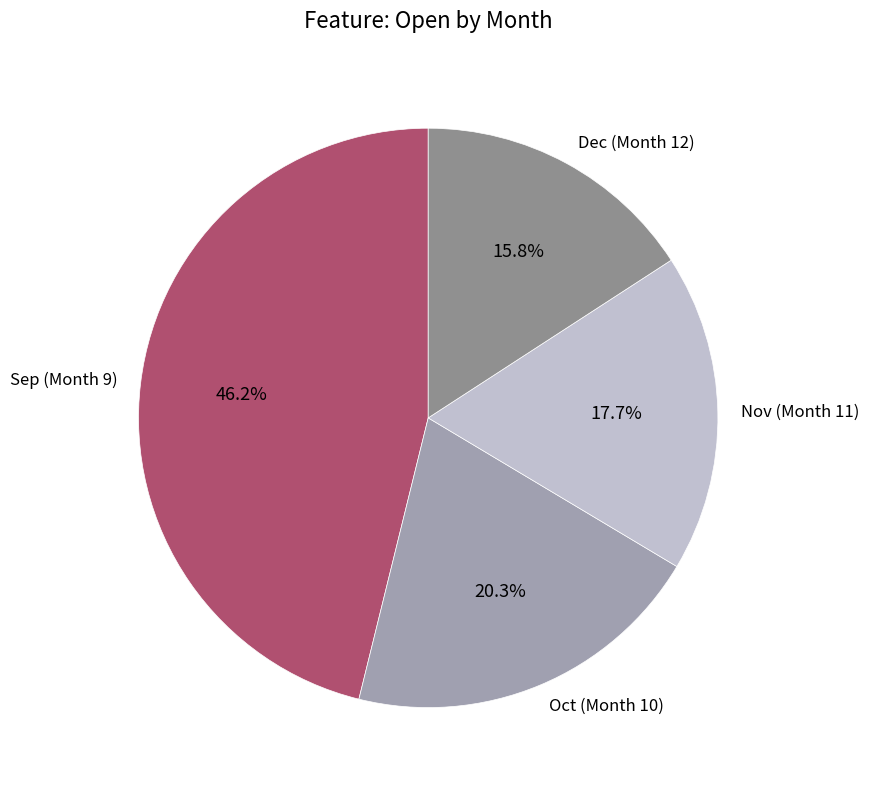

Rank the categories by value from highest to lowest.

Sep (Month 9), Oct (Month 10), Nov (Month 11), Dec (Month 12)